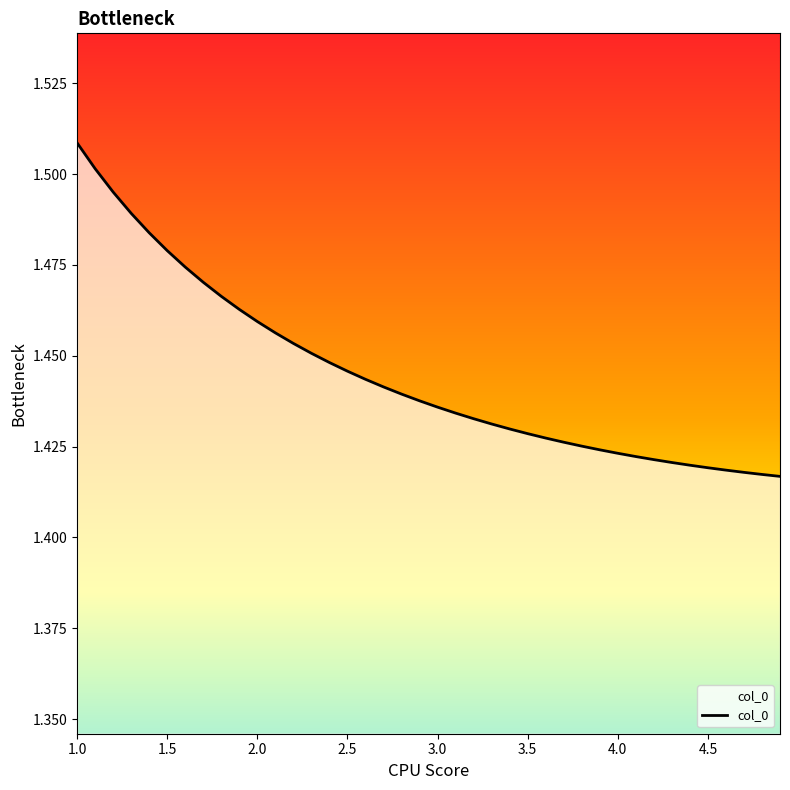

Reading left to right, list all the values displayed in this chart.

1.5	1.5	1.5	1.5	1.5	1.5	1.5	1.5	1.5	1.5	1.5	1.5	1.5	1.5	1.4	1.4	1.4	1.4	1.4	1.4	1.4	1.4	1.4	1.4	1.4	1.4	1.4	1.4	1.4	1.4	1.4	1.4	1.4	1.4	1.4	1.4	1.4	1.4	1.4	1.4